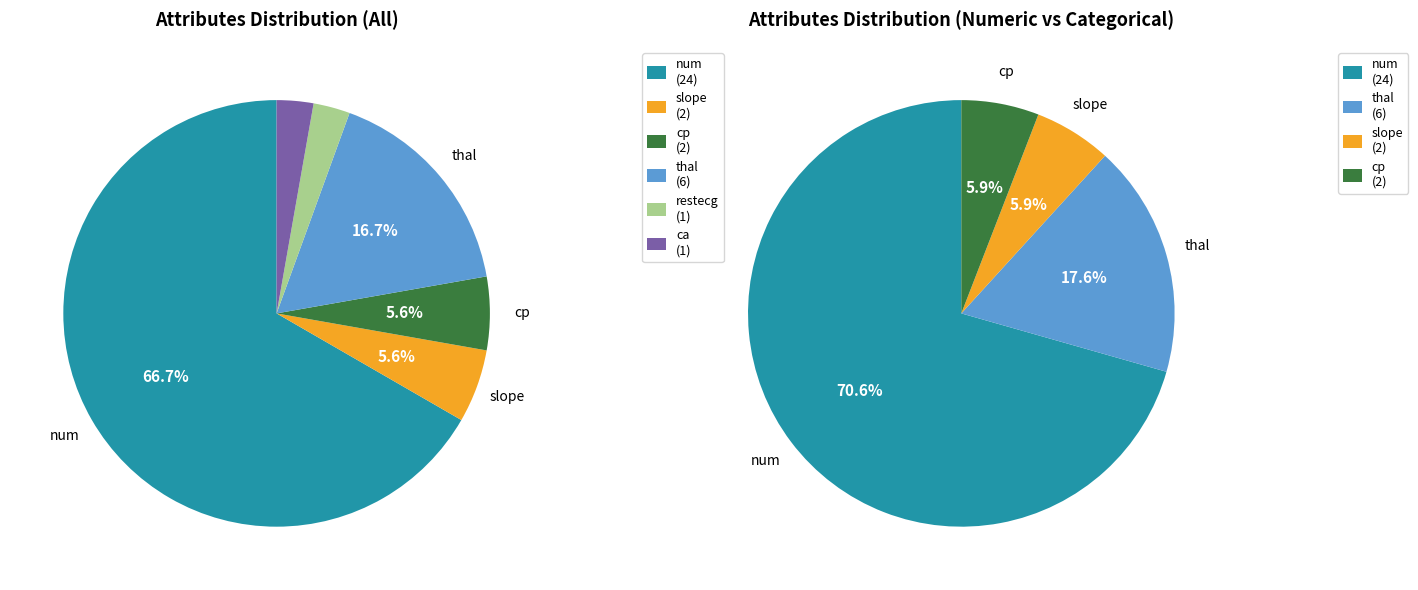

Which category accounts for the majority?

num